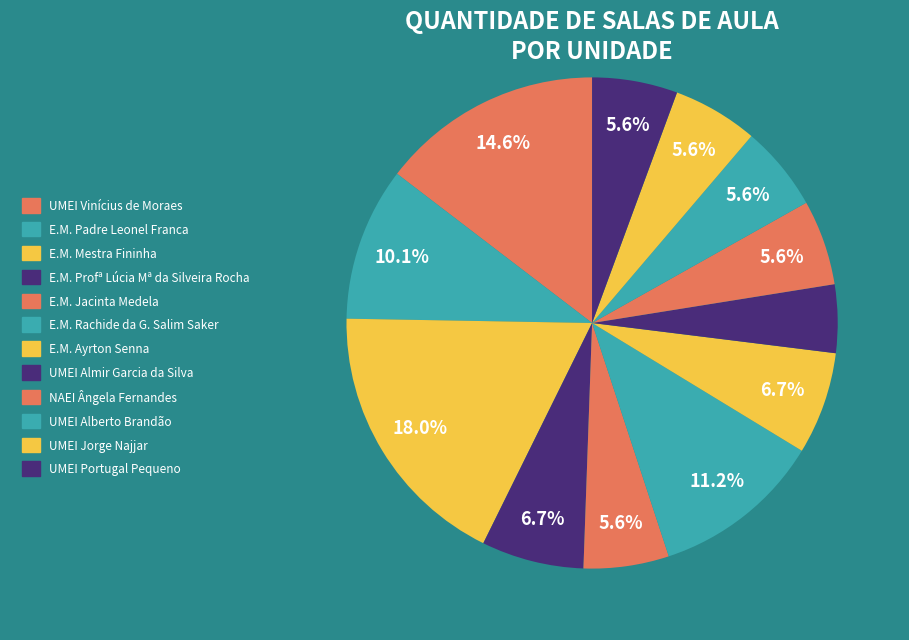

Between E.M. Padre Leonel Franca and NAEI Ângela Fernandes, which is larger?

E.M. Padre Leonel Franca